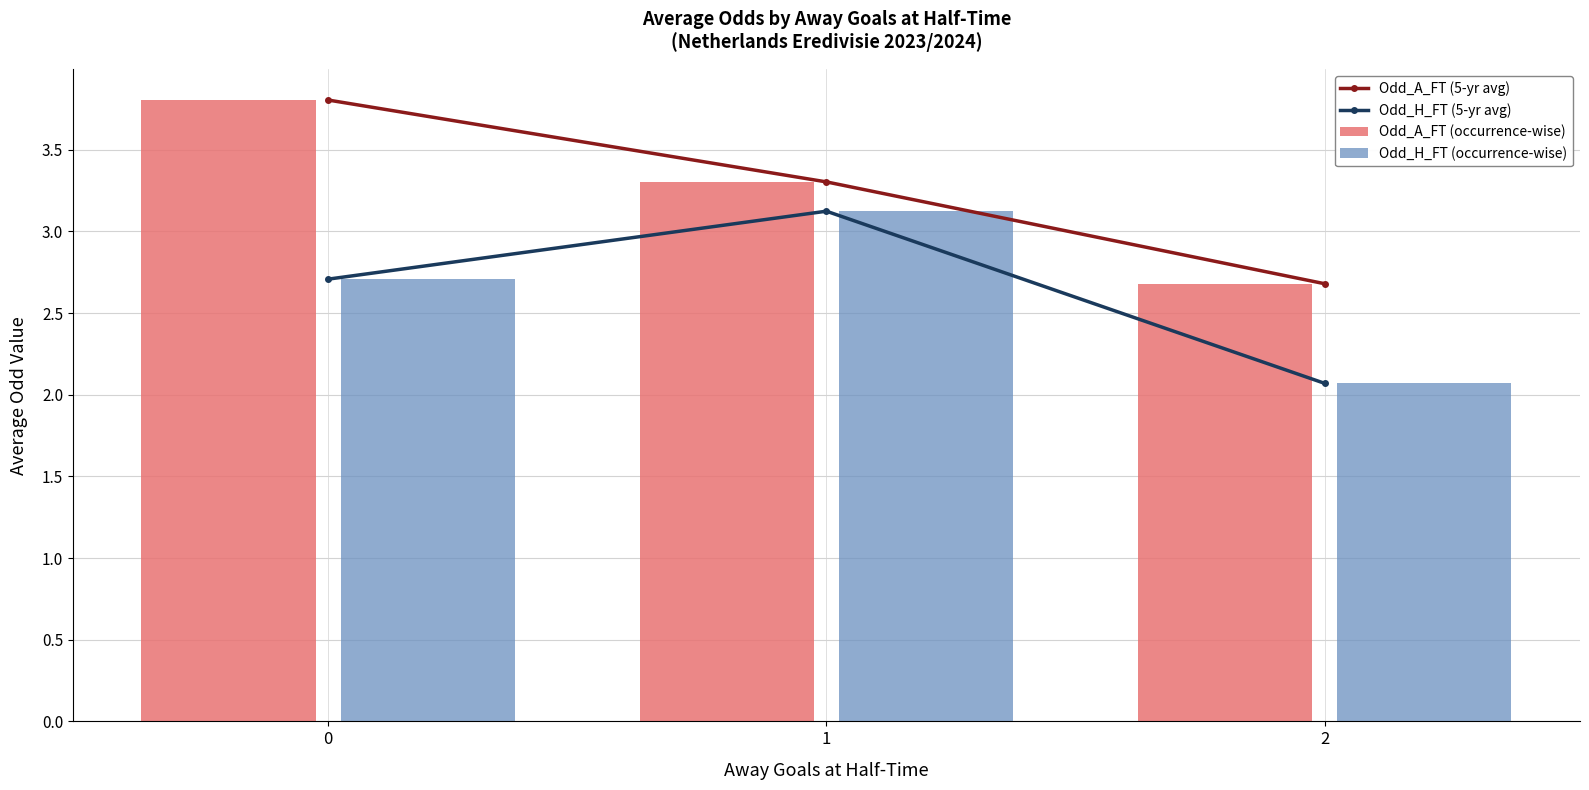

What is the value of the Odd_A_FT (occurrence-wise) bar at the 2nd from the left?

3.3